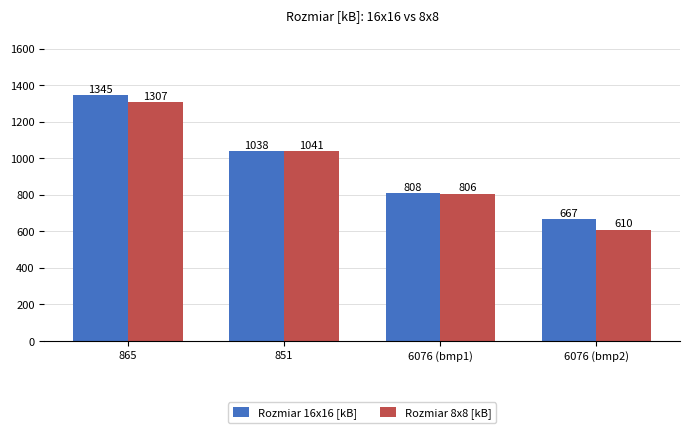

What are all the series names shown in the legend?

Rozmiar 16x16 [kB], Rozmiar 8x8 [kB]